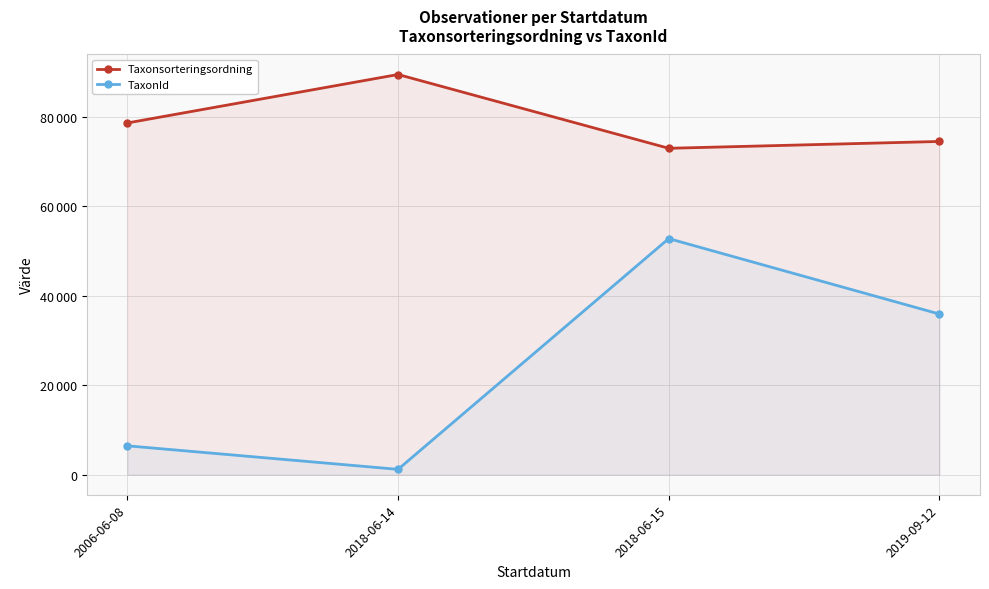

List the series in order of their peak value, lowest first.

TaxonId, Taxonsorteringsordning